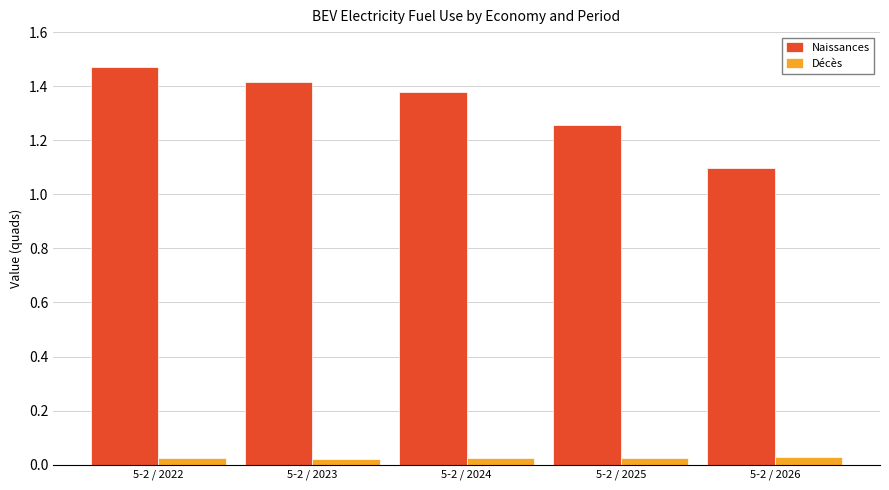

Which series has the largest total across all categories?

Naissances